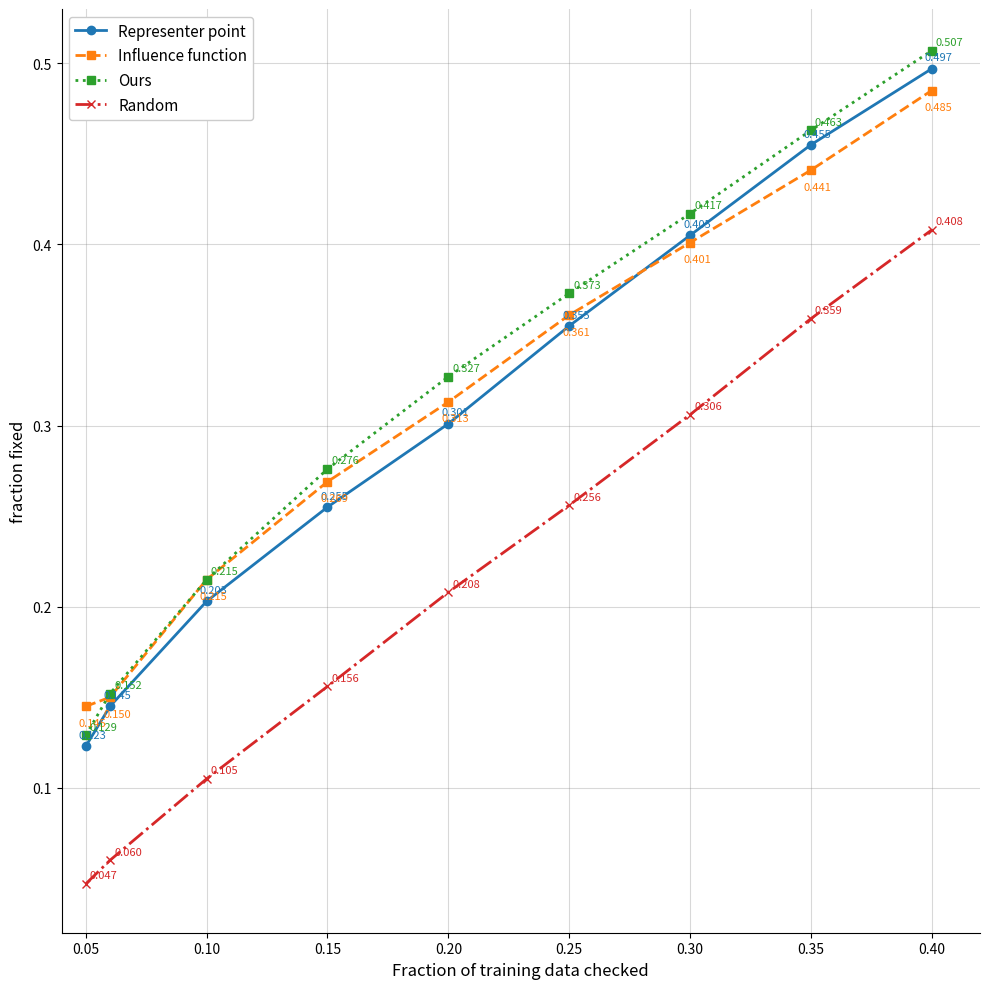

How many lines are shown in the chart?

4